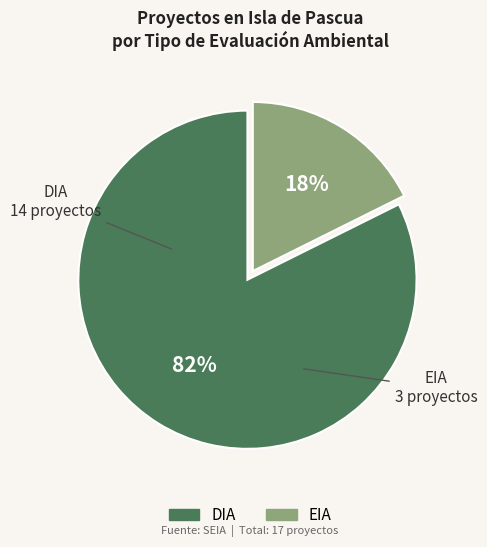

To the nearest percent, what is the average slice percentage?

50%